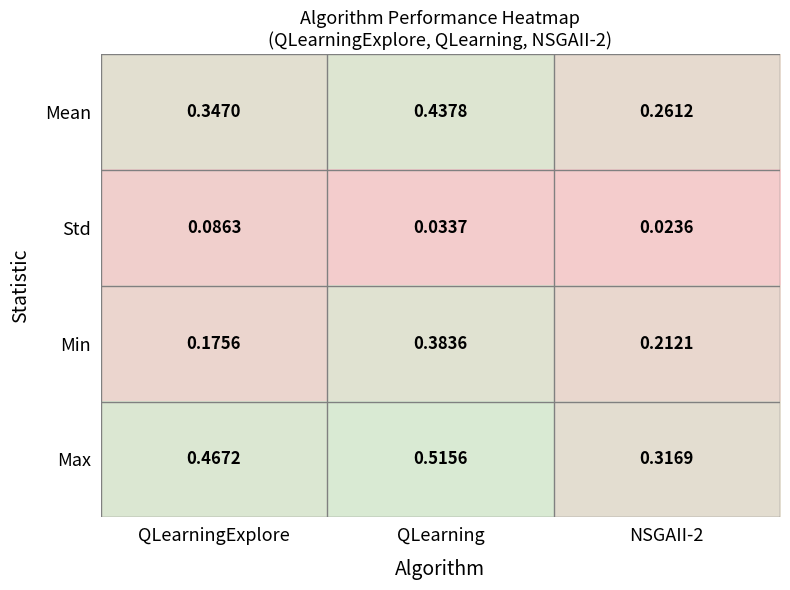

Which label corresponds to the smallest value in the chart?

NSGAII-2